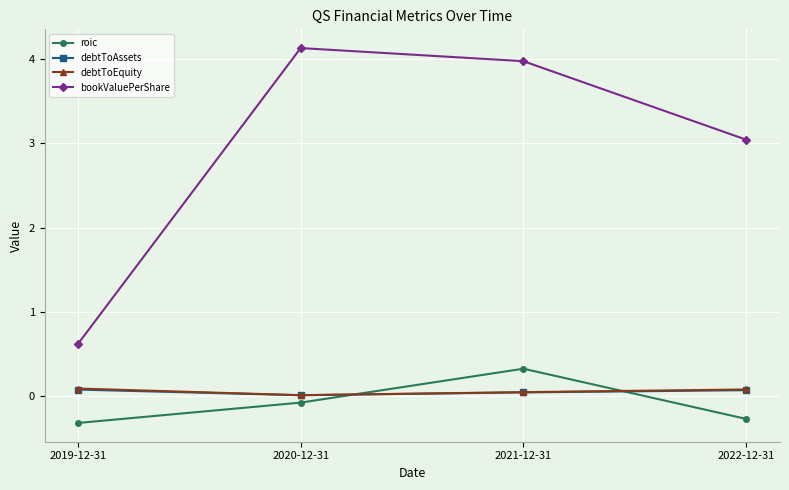

Which series has the largest total across all categories?

bookValuePerShare